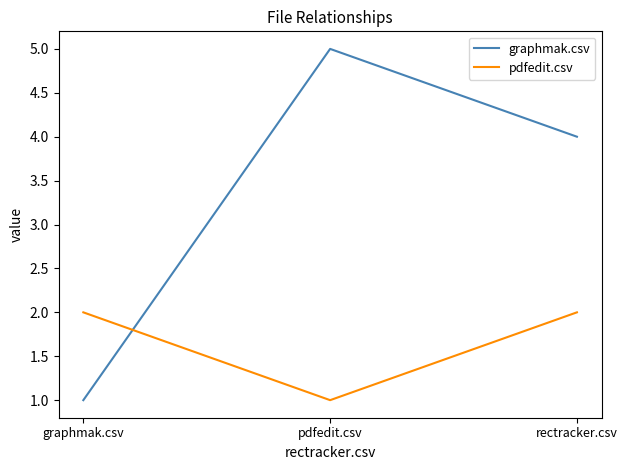

Which series changed the most between graphmak.csv and rectracker.csv?

graphmak.csv